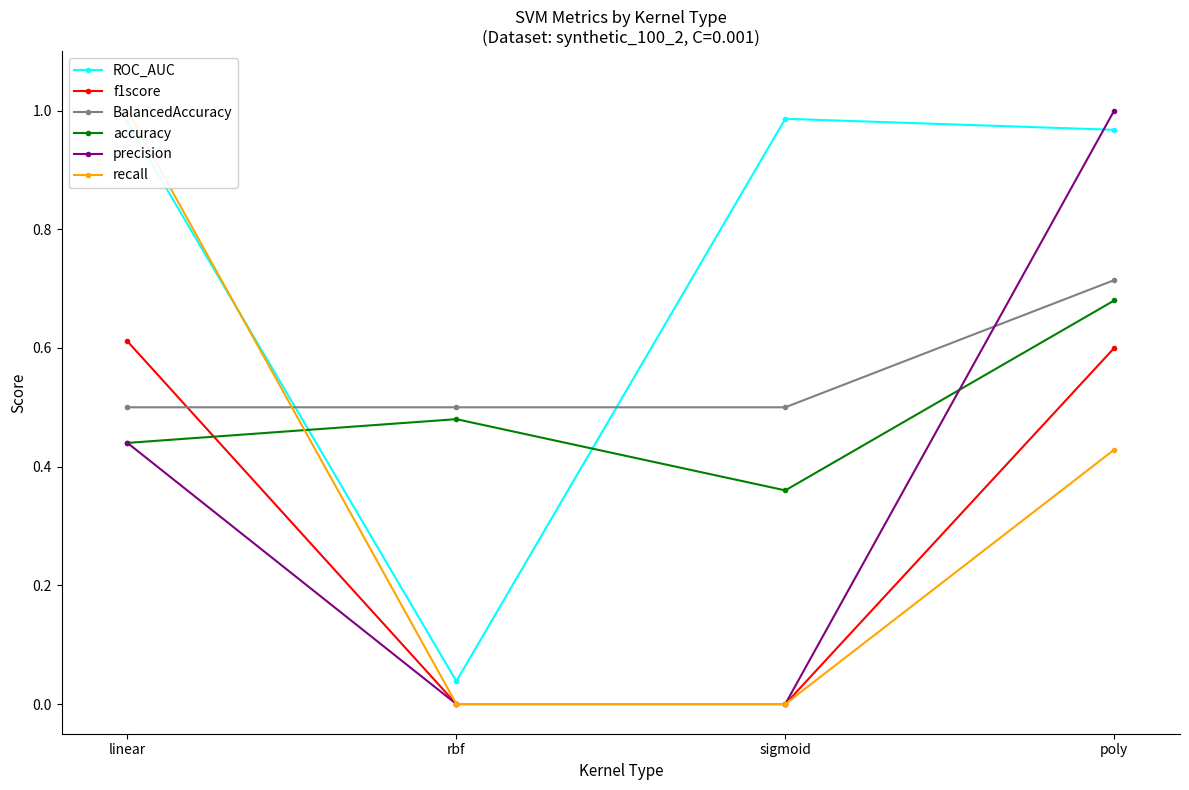

At which label is BalancedAccuracy closest to 0?

linear